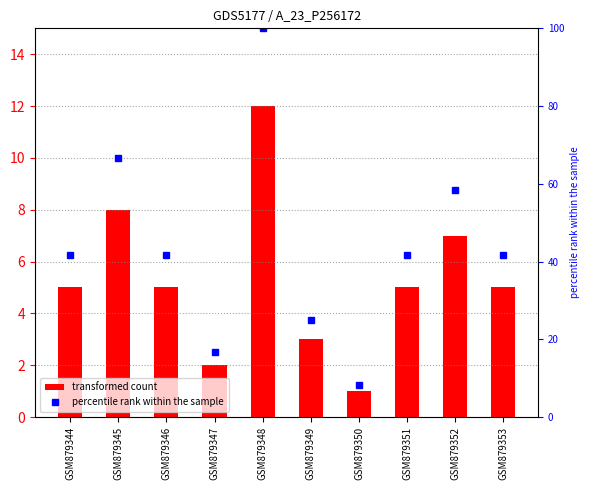

At GSM879352, list the series in order from largest to smallest.

percentile rank within the sample, transformed count